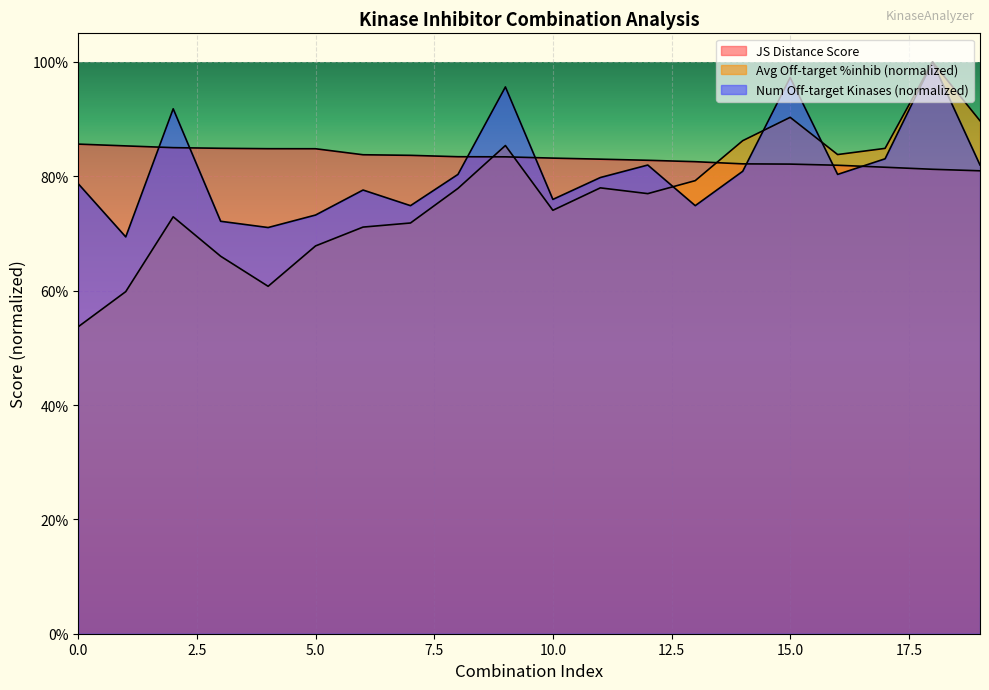

Which series changed the most between 4 and 14?

Average off-target kinase %inhib